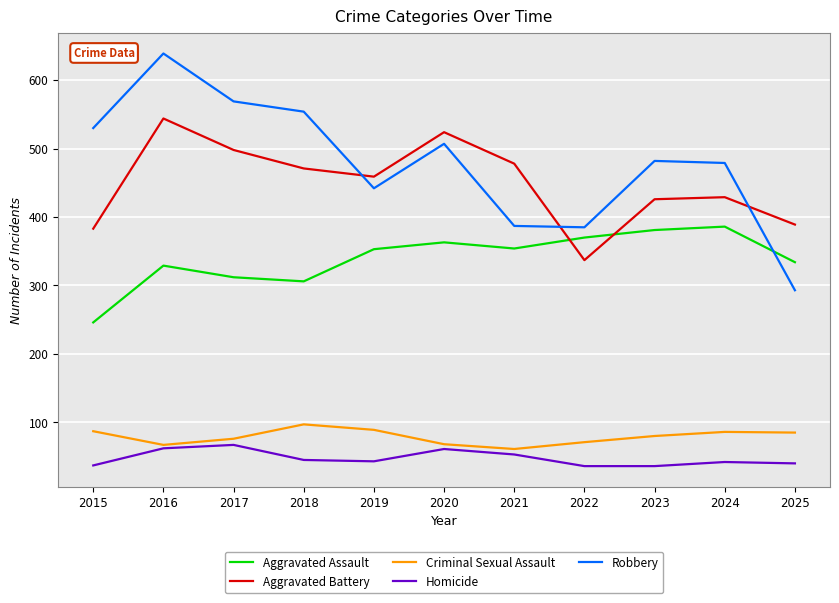

Is the value of Aggravated Assault at 2020 greater than the value of Aggravated Battery at 2021?

No